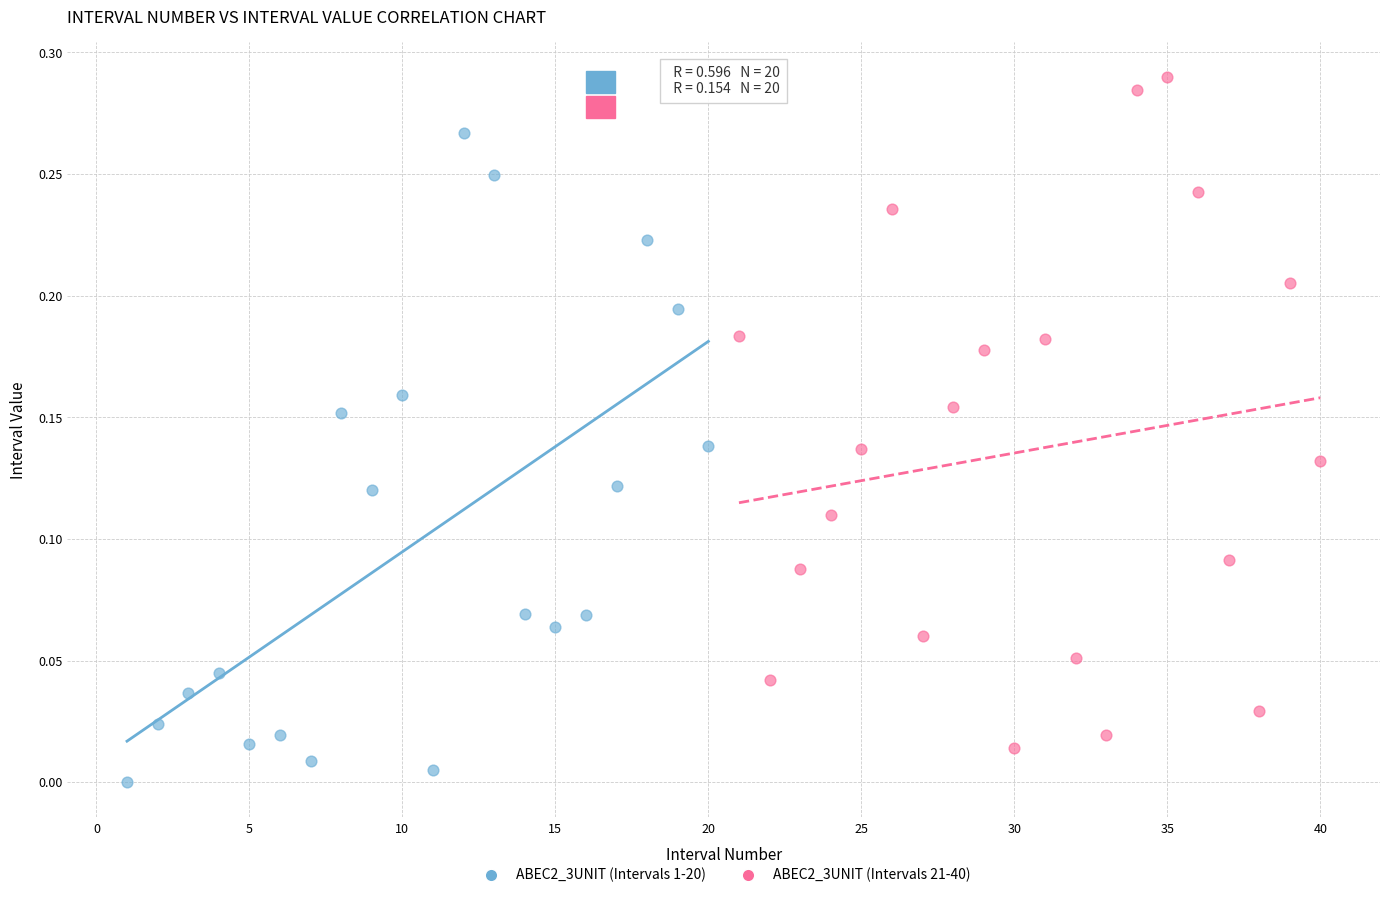

Which series has the widest spread of Y values?

ABEC2_3UNIT (Intervals 21-40)